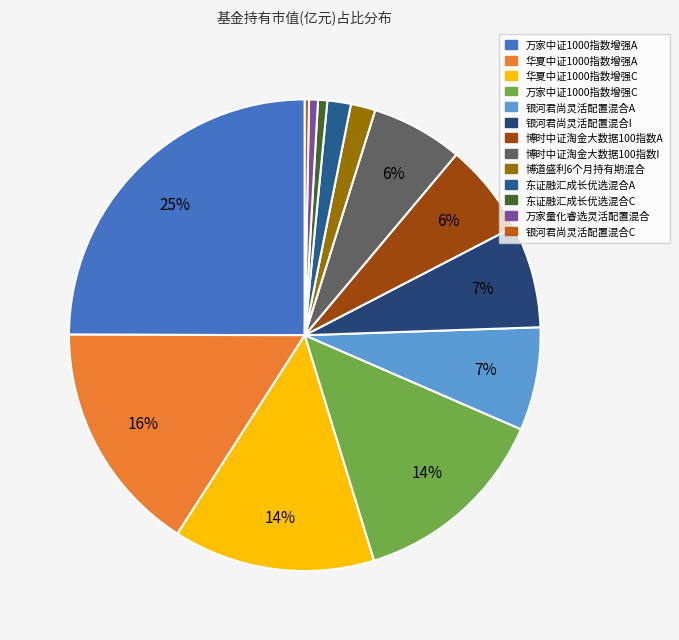

Between 银河君尚灵活配置混合I and 银河君尚灵活配置混合A, which is larger?

银河君尚灵活配置混合I